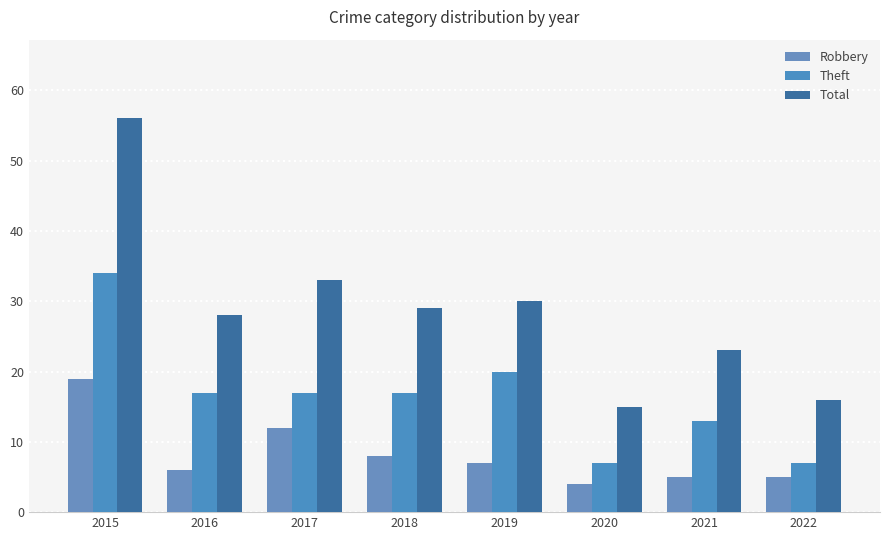

What is the value of the Theft bar at the 2nd from the left?

17